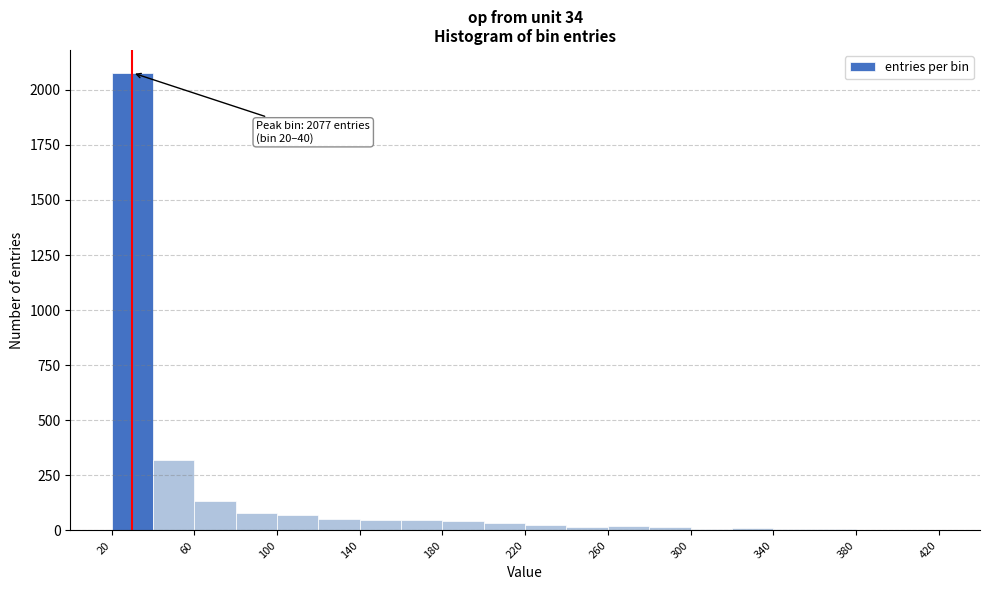

Over which range of the x-axis is the bar tallest?

20 to 40